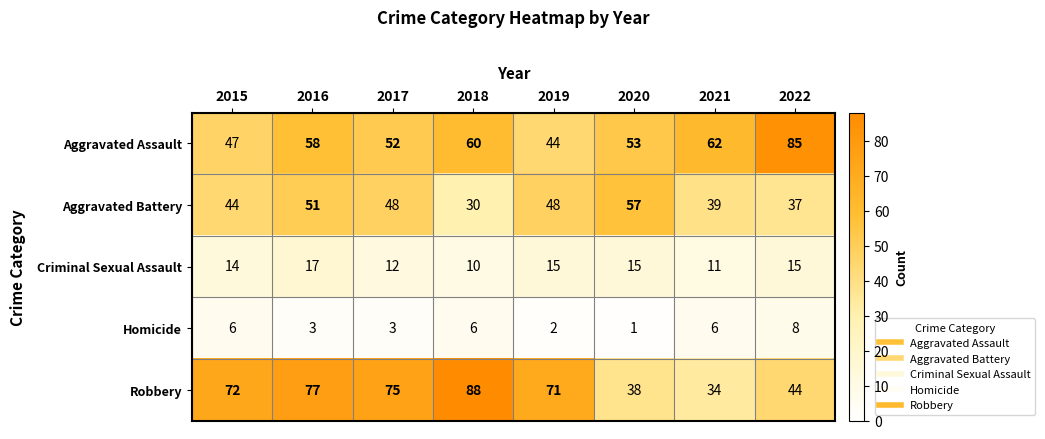

What is the average value of the Aggravated Battery series?

44